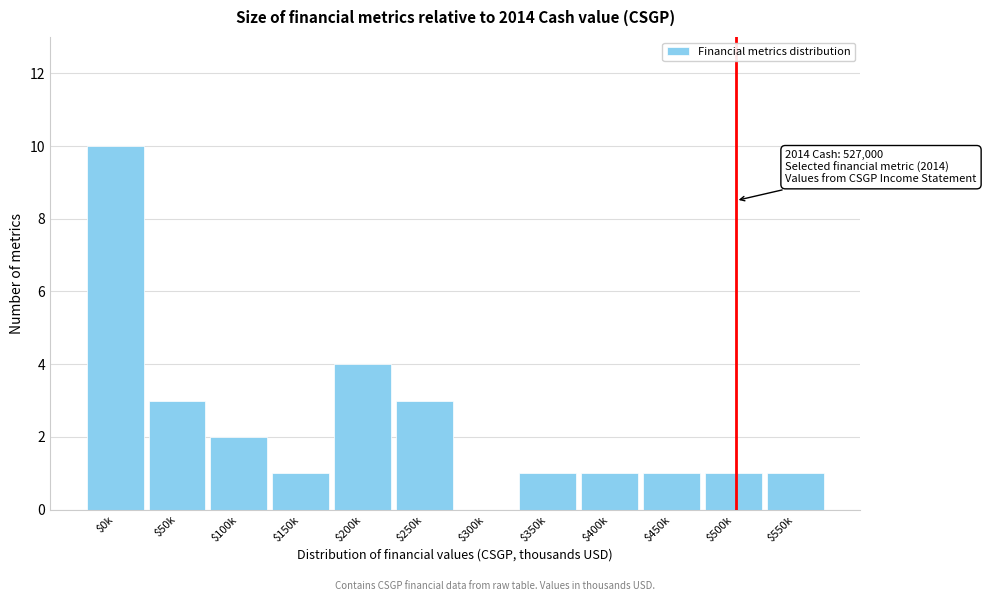

The value at $500k is 1. True or false?

True